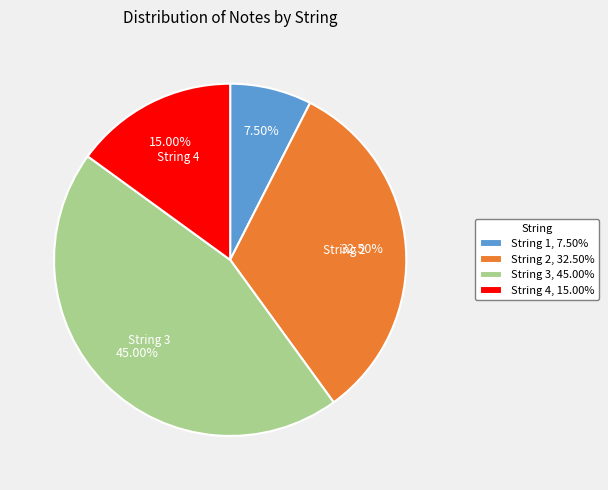

To the nearest percent, what percentage of the pie is String 4?

15%